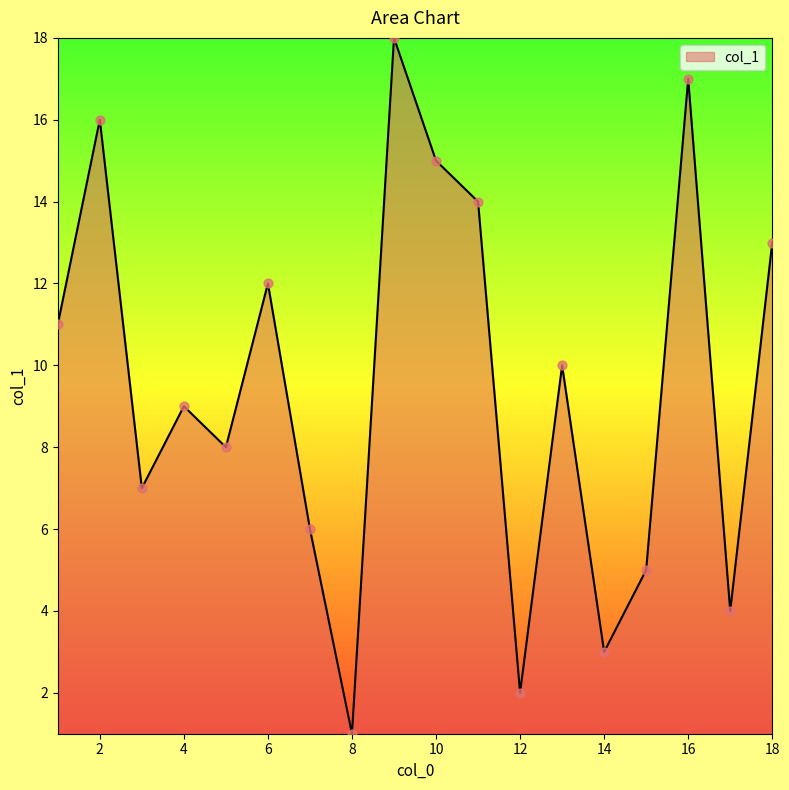

What is the maximum value shown in the chart?

18